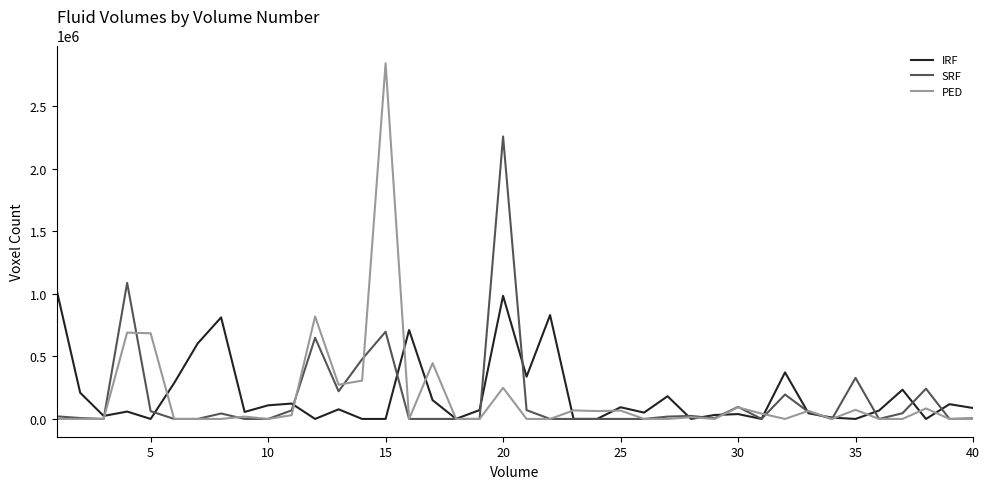

Rank the series by their maximum value, from lowest to highest.

IRF, SRF, PED